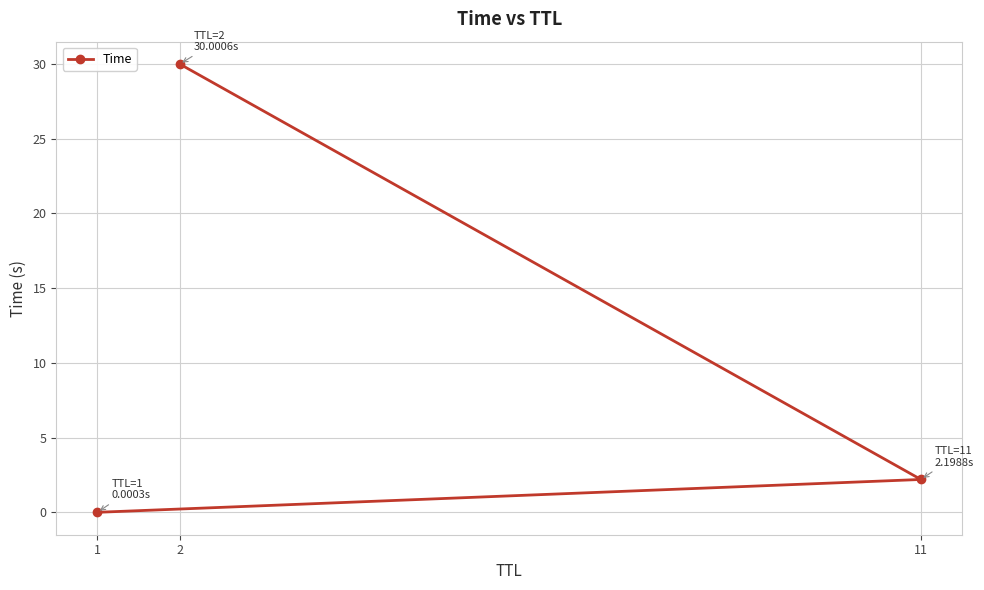

What is the approximate value at 11?

2.2